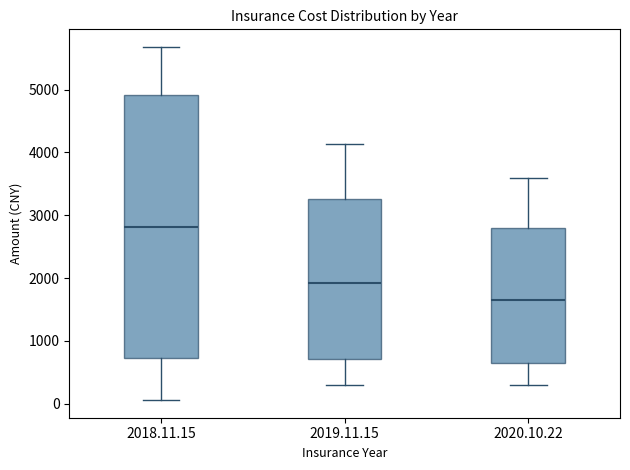

Which box has the highest median line?

2018.11.15